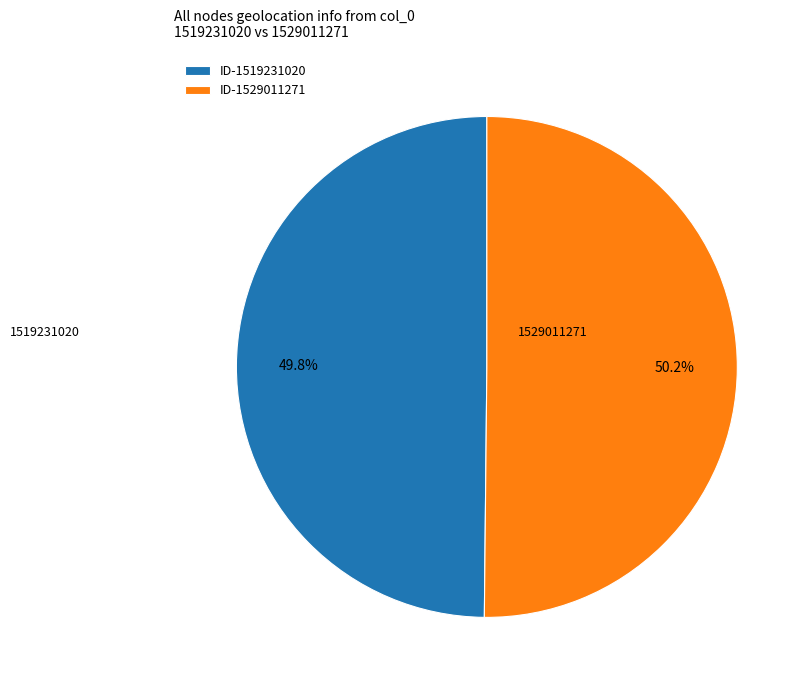

Combined, do ID-1529011271 and ID-1519231020 account for over 50%?

Yes